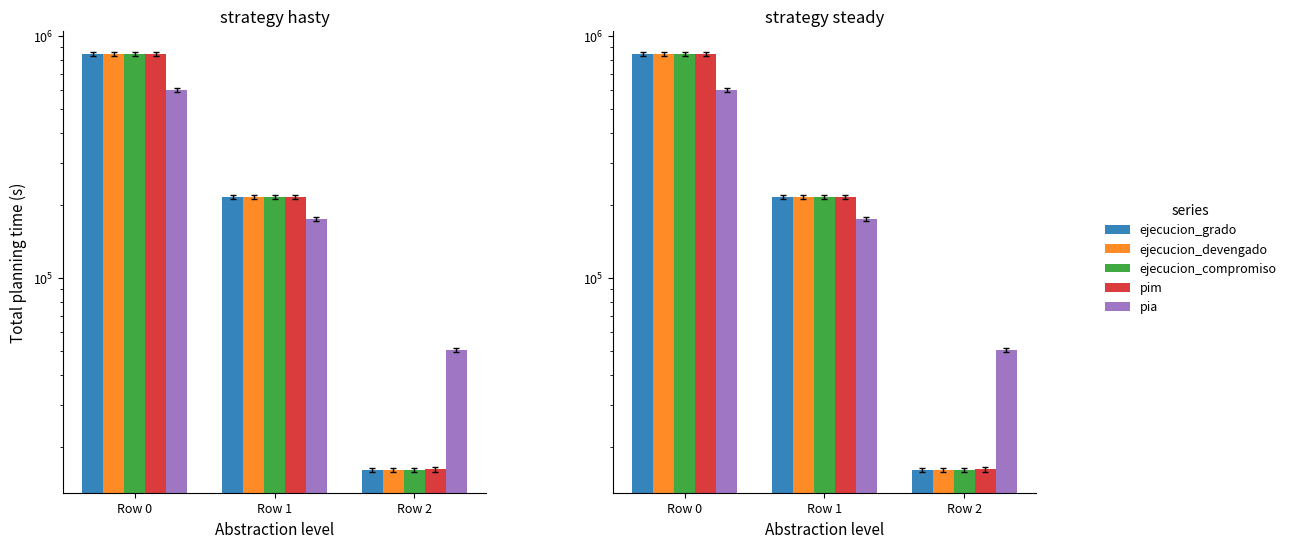

What is the difference between the maximum and minimum values in the ejecucion_grado series?

830469